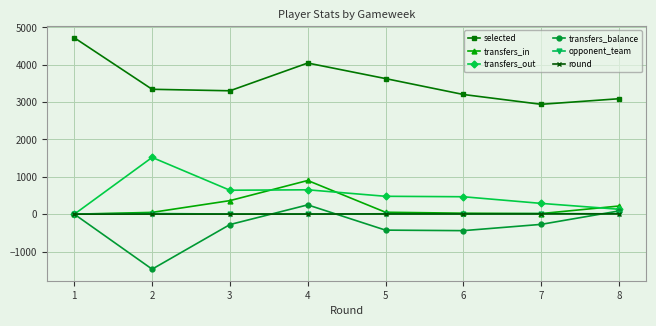

What is the value of the transfers_in point at the 5th from the left?

52